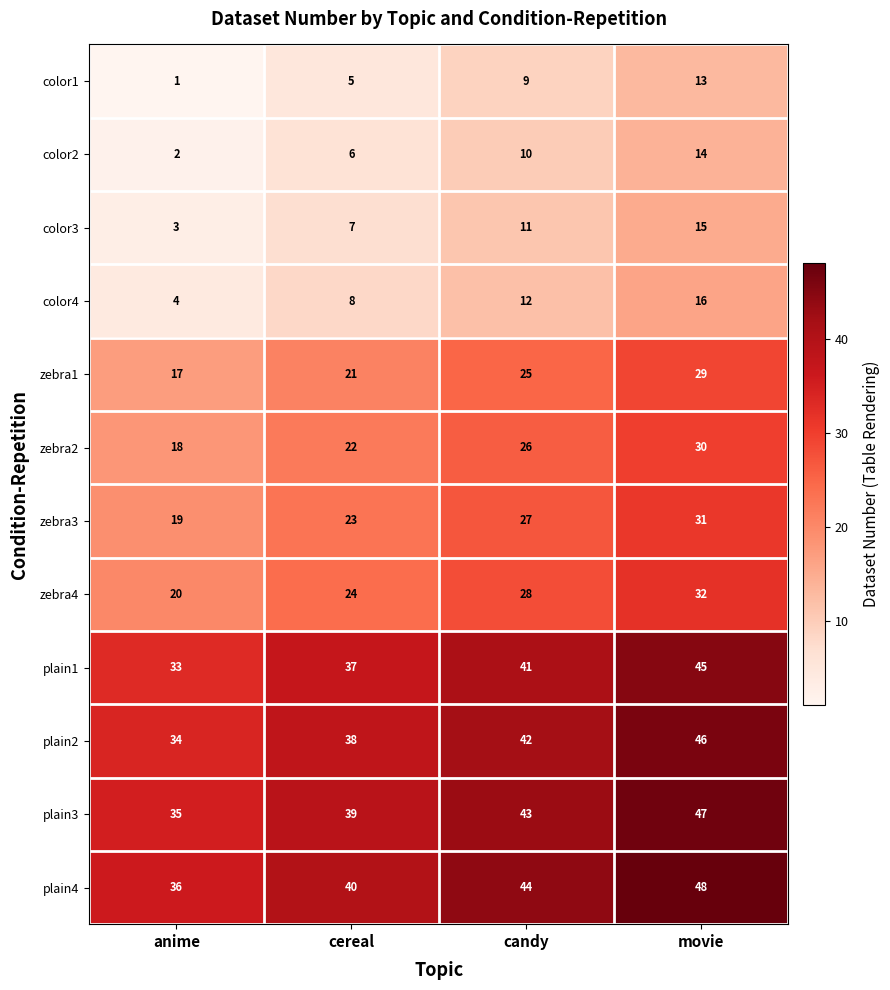

What is the greatest value displayed?

48